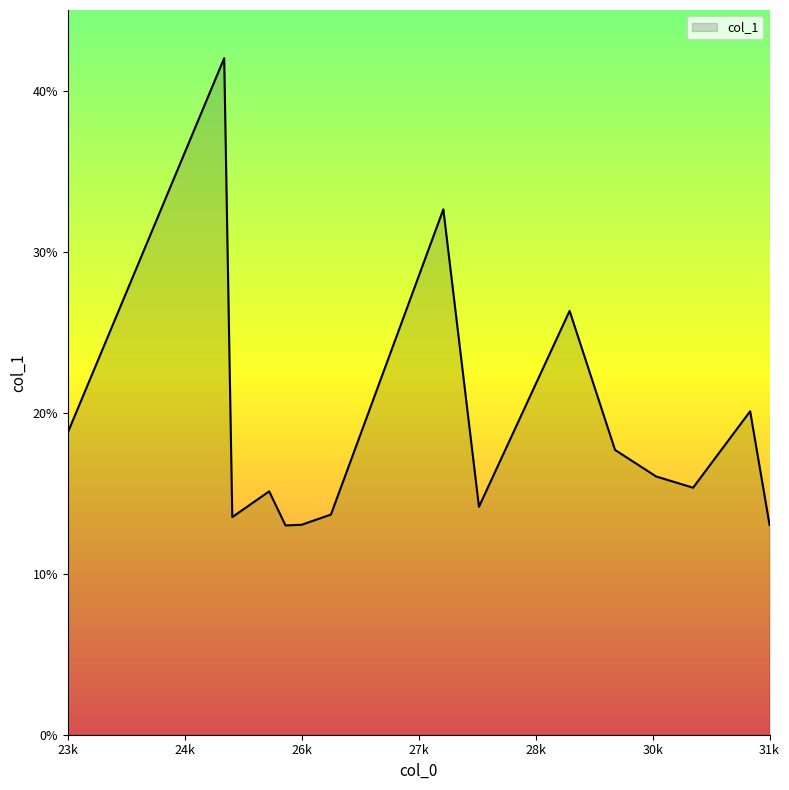

What is the greatest value displayed?

42.0